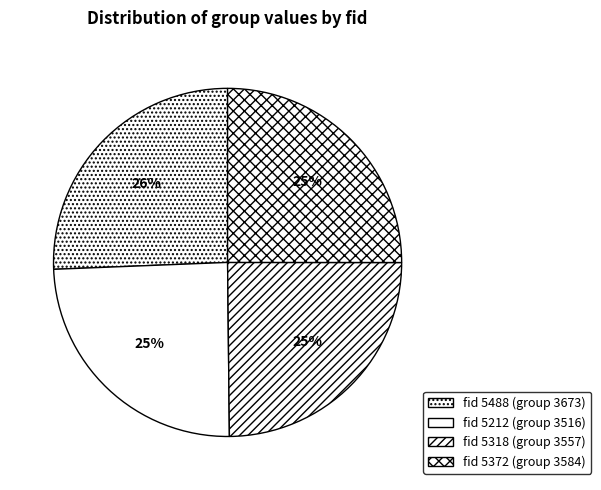

How many slices are in this pie chart?

4